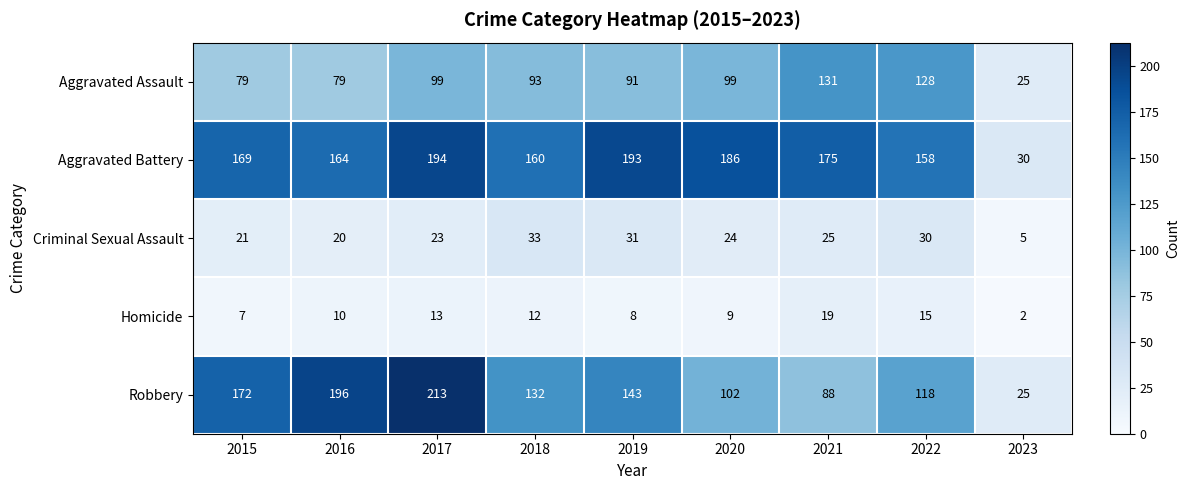

Which series has the largest range (max minus min)?

Robbery